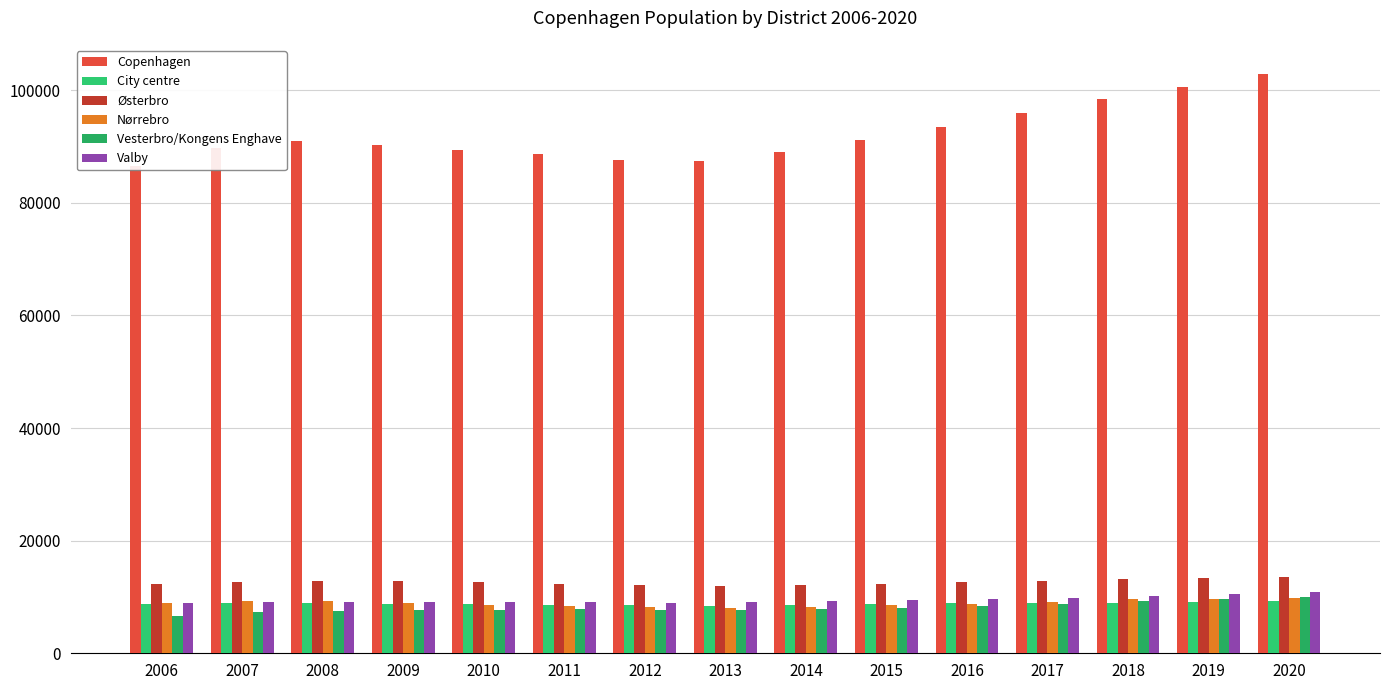

Reading left to right, list all the values displayed in this chart.

Copenhagen: 86460	89641	90989	90185	89450	88744	87648	87405	88990	91148	93526	95955	98442	100590	102895
City centre: 8675	9015	9016	8831	8758	8572	8489	8429	8549	8671	8921	9003	8991	9122	9276
Østerbro: 12302	12666	12870	12782	12592	12354	12184	12022	12162	12337	12631	12901	13238	13344	13530
Nørrebro: 8930	9197	9276	8869	8616	8382	8166	8061	8244	8589	8783	9112	9558	9677	9825
Vesterbro/Kongens Enghave: 6634	7248	7499	7733	7753	7846	7636	7600	7868	8105	8381	8767	9200	9606	9949
Valby: 8867	9094	9166	9114	9121	9102	9002	9020	9228	9472	9643	9888	10234	10541	10810